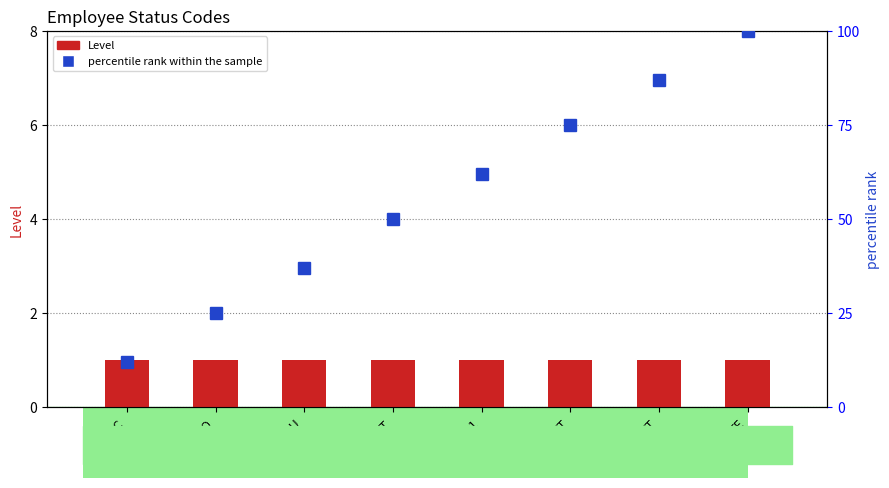

What is the sum of the Level values at PT and L1?

2